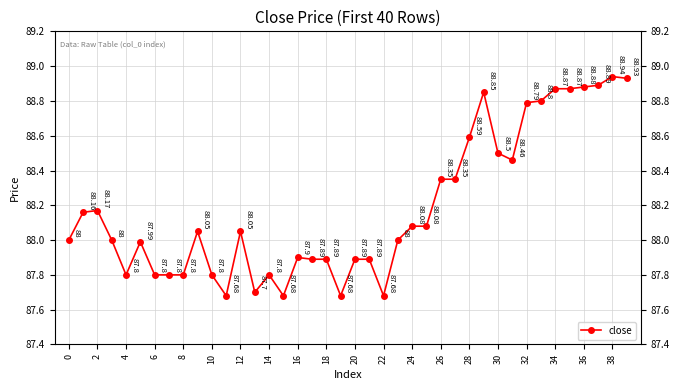

What is the difference between the maximum and minimum values?

1.3